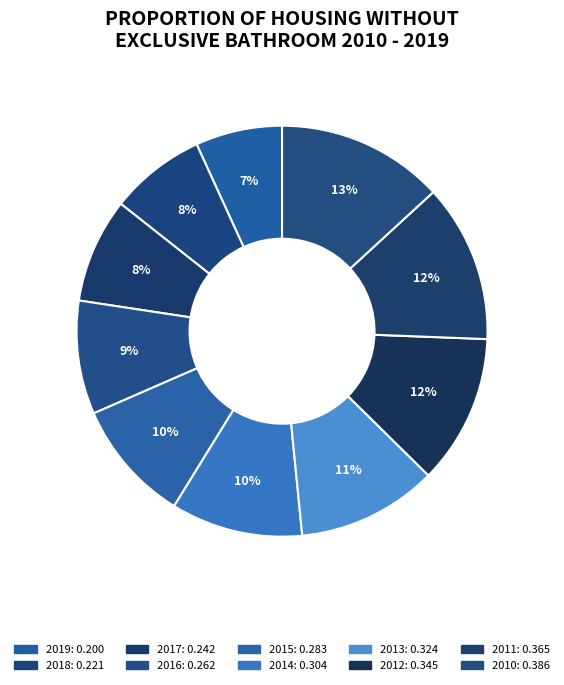

The 2013 slice represents 11% of the pie. True or false?

True